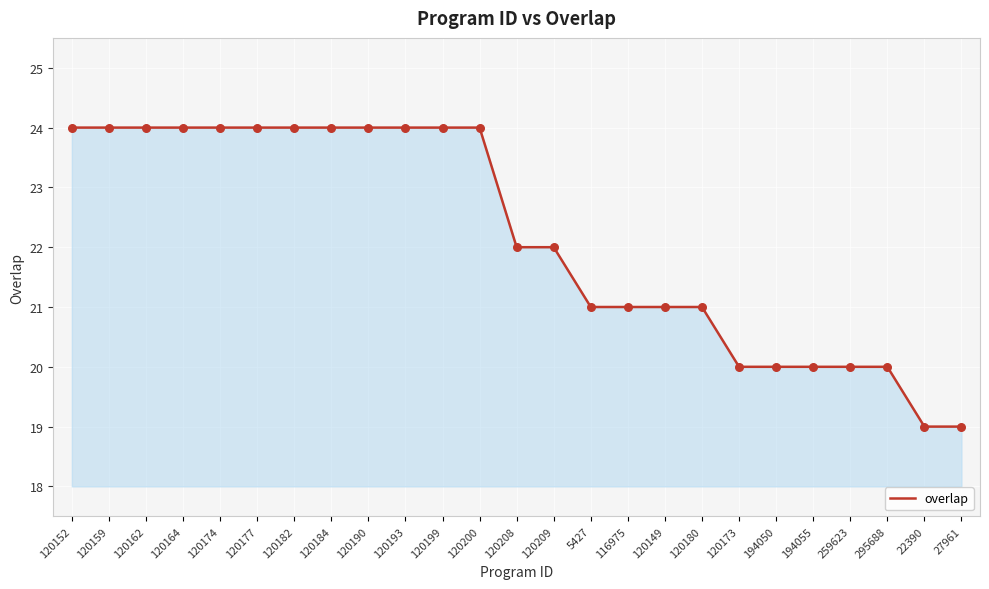

What is the ratio of the value at 120209 to the value at 120190?

0.9